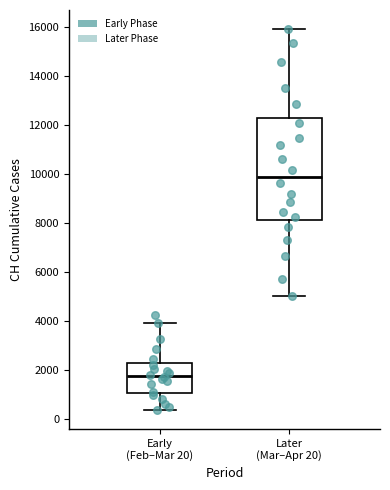

Reading left to right, read every box against the y-axis: the position of its median line, the range the box covers, and the ends of its whiskers. The values are not printed on the chart, so give them approximately, as read against the axis.

Early (Feb–Mar 20): median 1800, box 1000 to 2200, whiskers 400 to 4000
Later (Mar–Apr 20): median 10000, box 8200 to 12200, whiskers 5000 to 16000